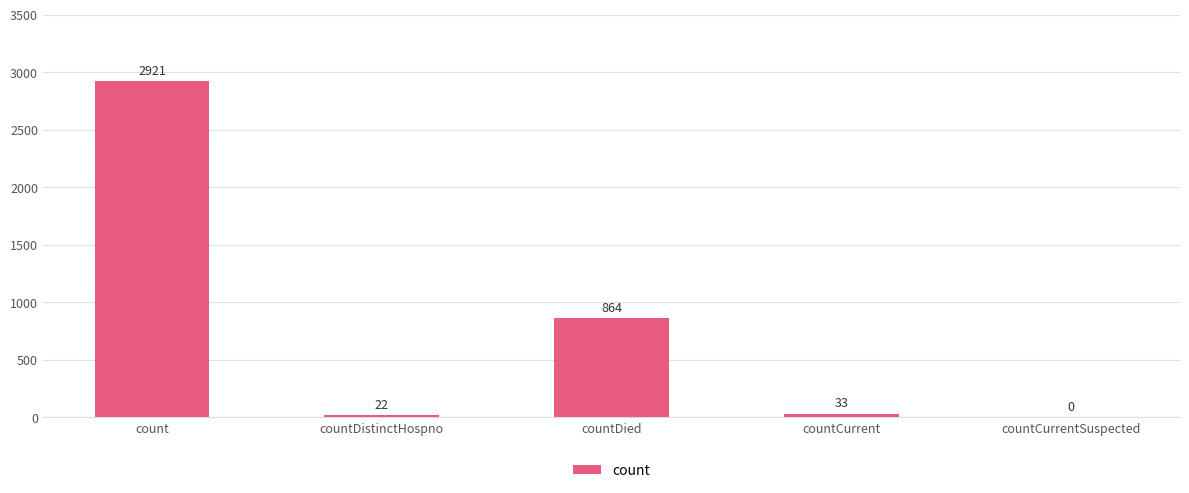

What is the sum of the values at countCurrent and countCurrentSuspected?

33